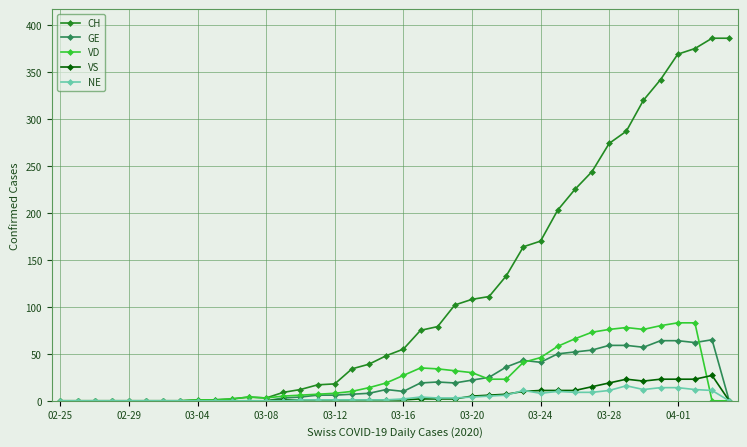

List the series in order of their peak value, highest first.

CH, VD, GE, VS, NE